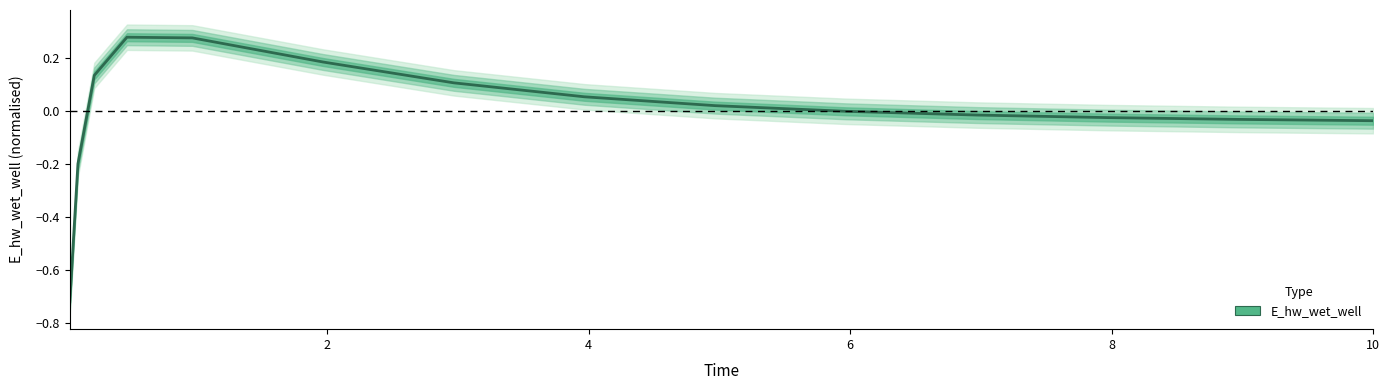

How many lines are shown in the chart?

1